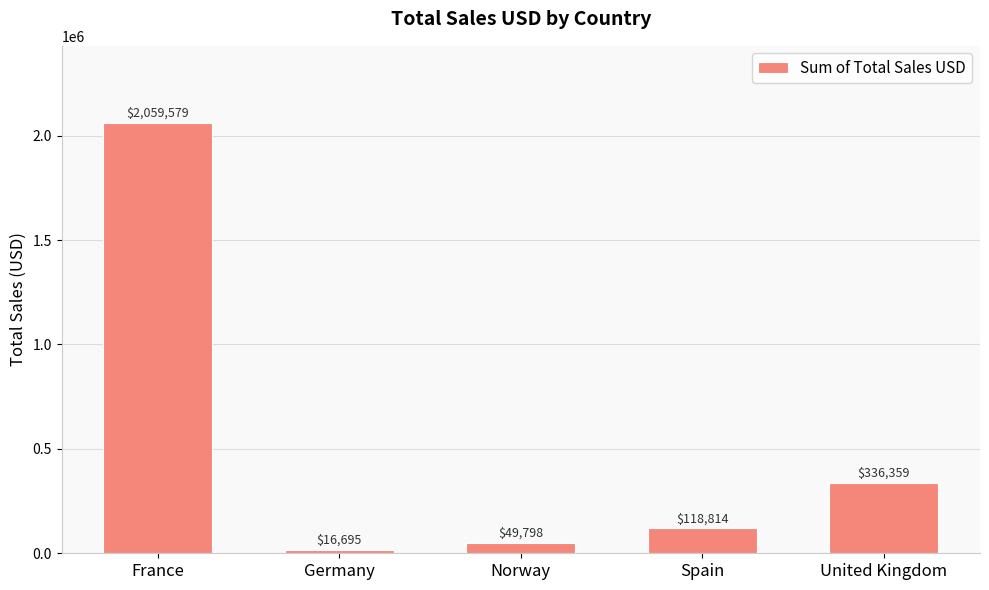

Which has a higher value, Germany or United Kingdom?

United Kingdom